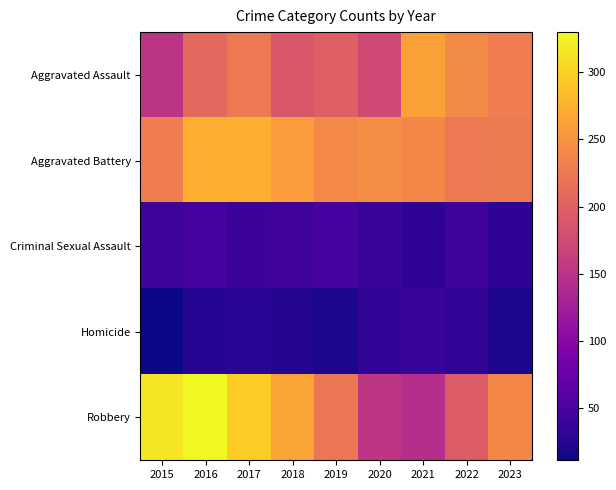

Between 2021 and 2017, which is larger?

2021